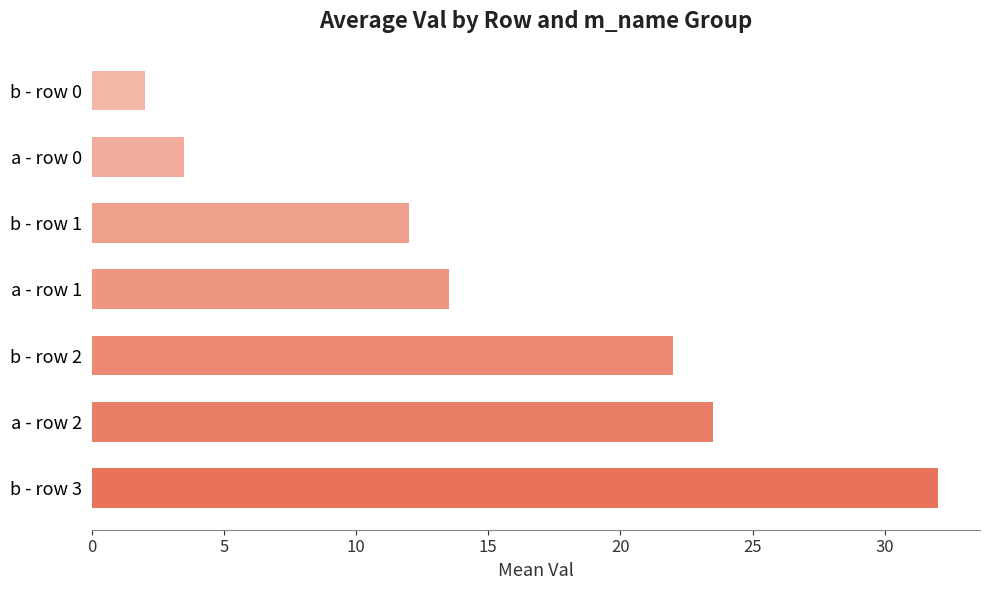

Does the chart contain any negative values?

No